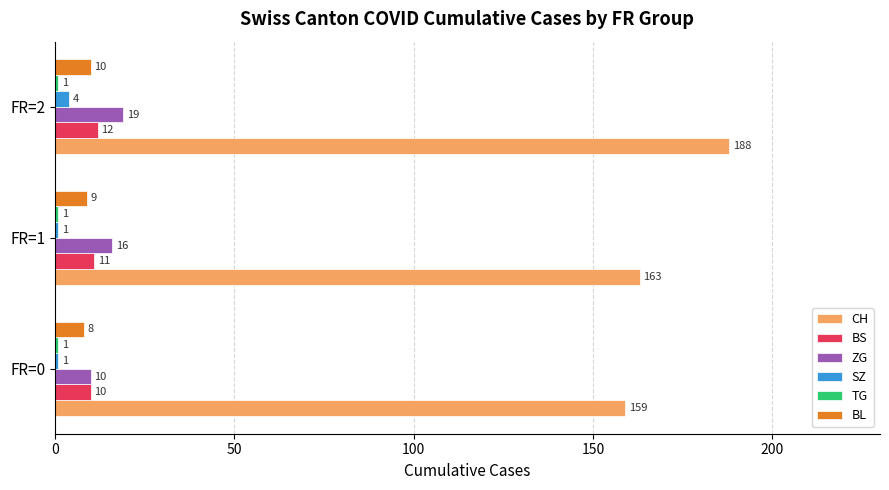

How many series are shown in this chart?

6